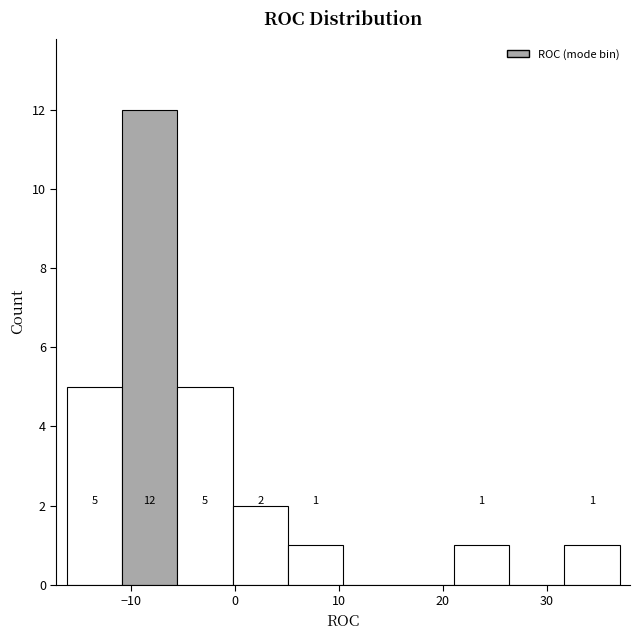

Over which range of the x-axis is the bar tallest?

-11 to -6